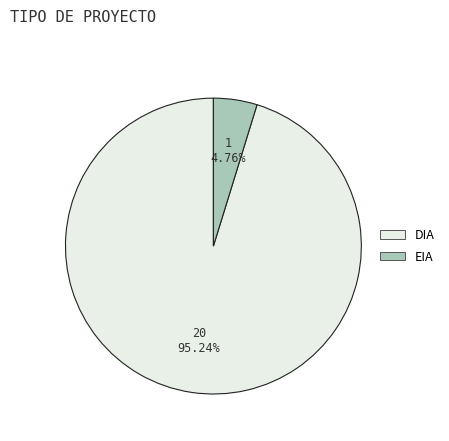

Between DIA and EIA, which is larger?

DIA